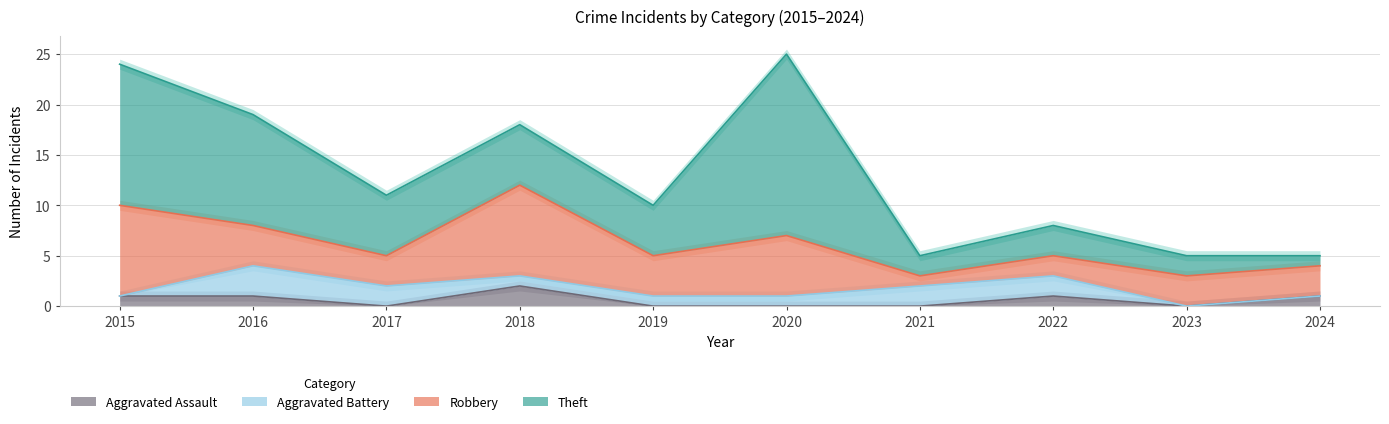

How many Aggravated Battery values are between 0 and 2?

9